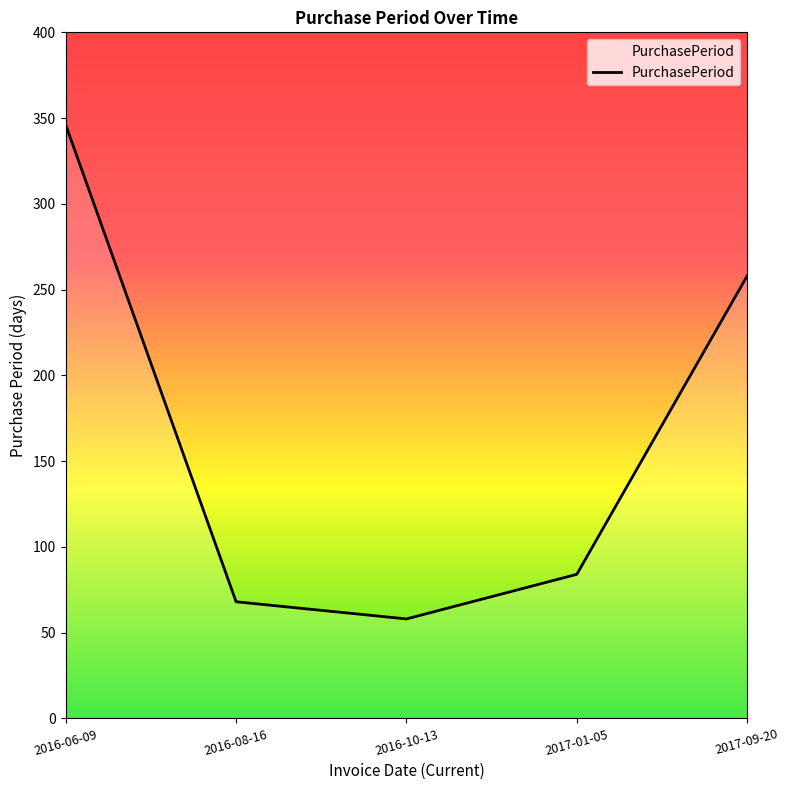

True or false: the data shows 84 at 2017-01-05.

True